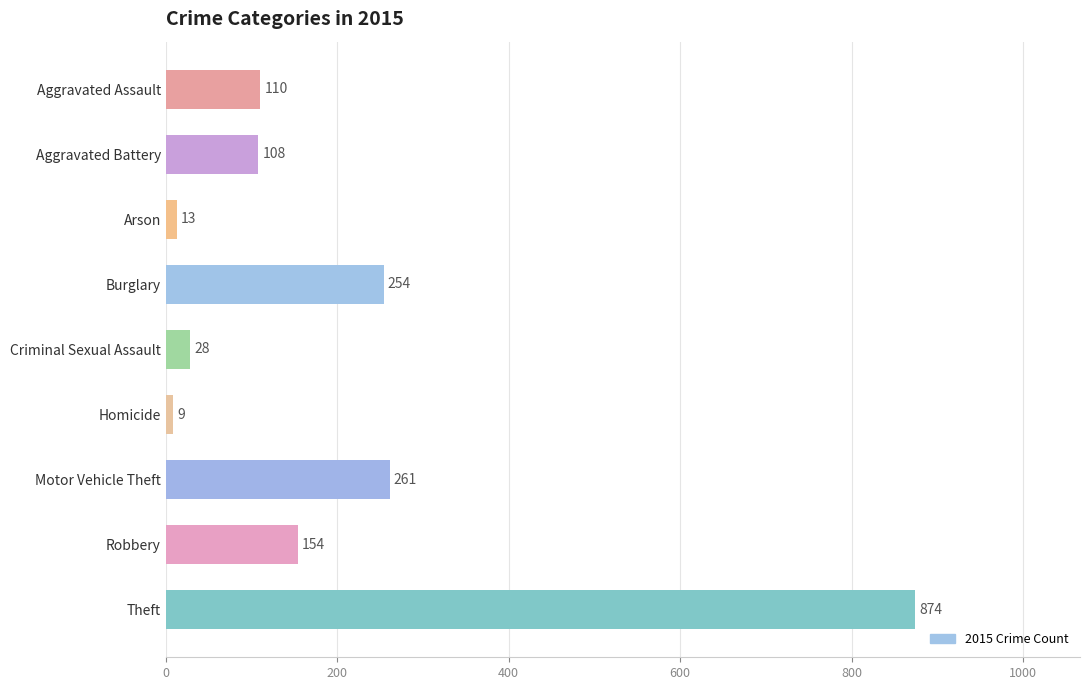

Between Arson and Theft, which is larger?

Theft